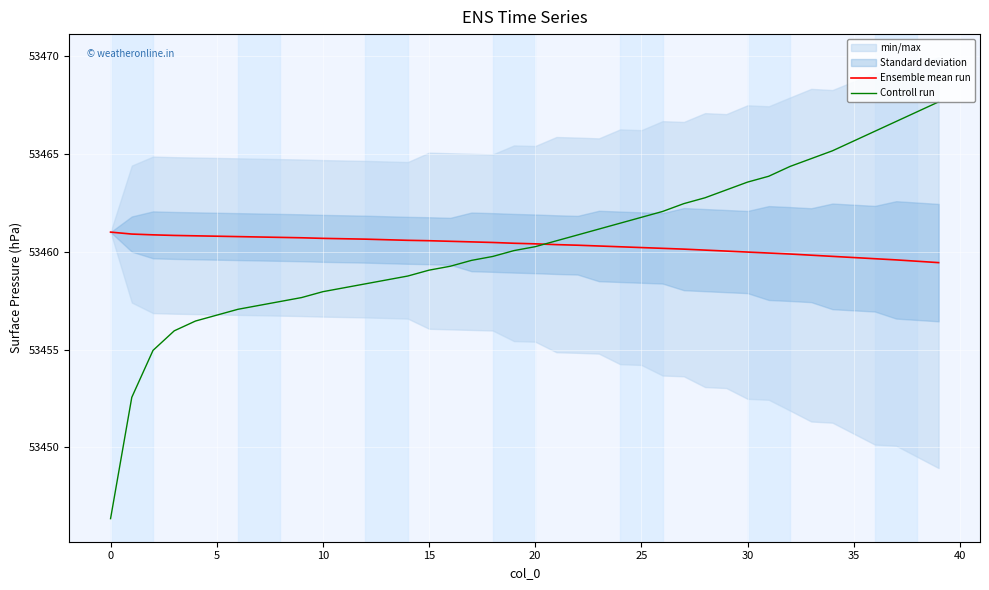

Which series has the widest spread of values?

Controll run